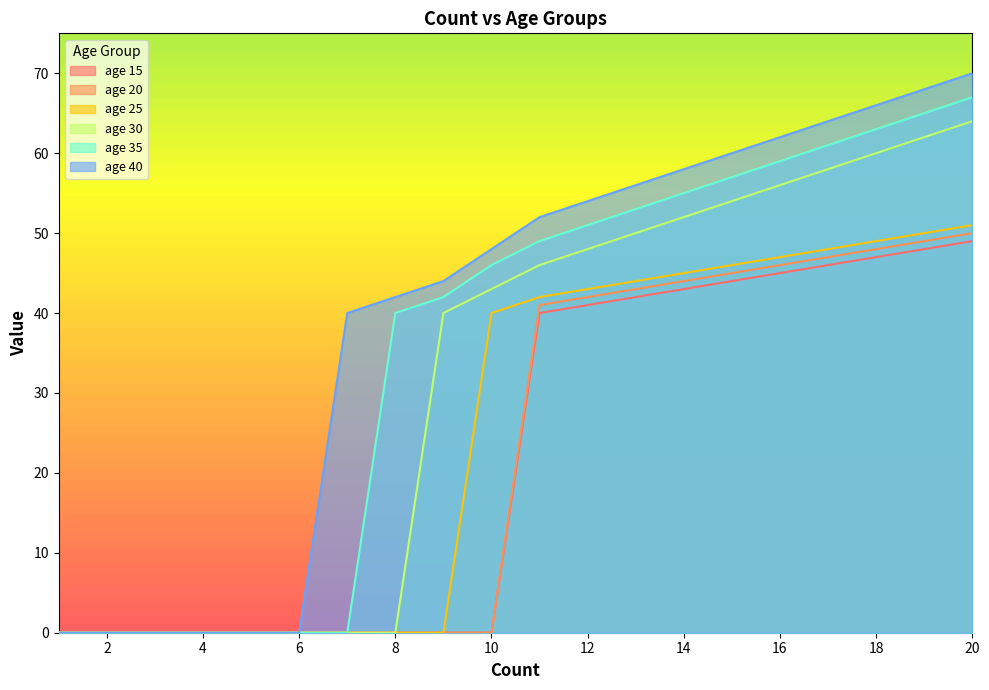

The age 15 series shows 17 at 18. True or false?

False